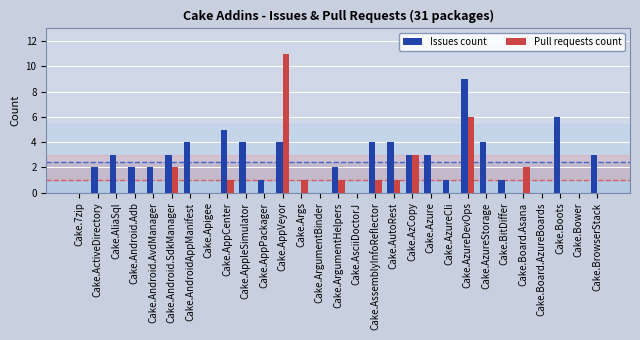

How many series are shown in this chart?

2